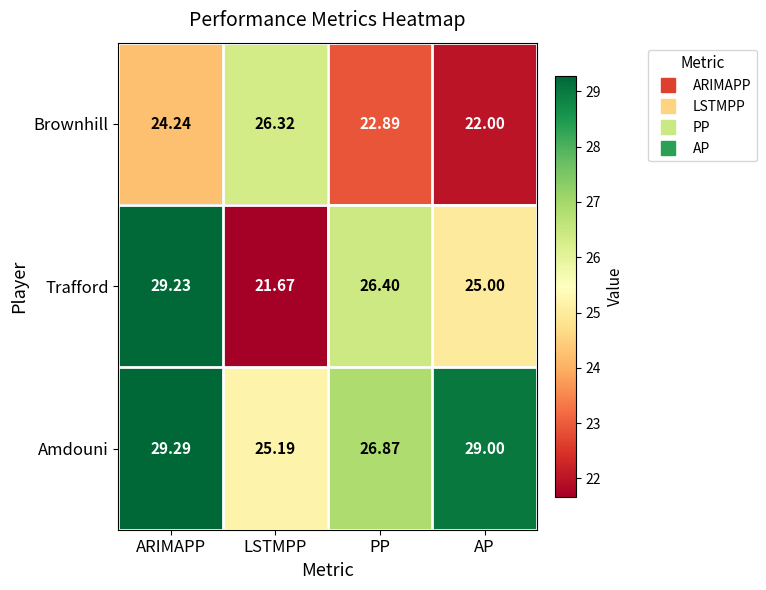

At which category is the sum across all series the highest?

ARIMAPP